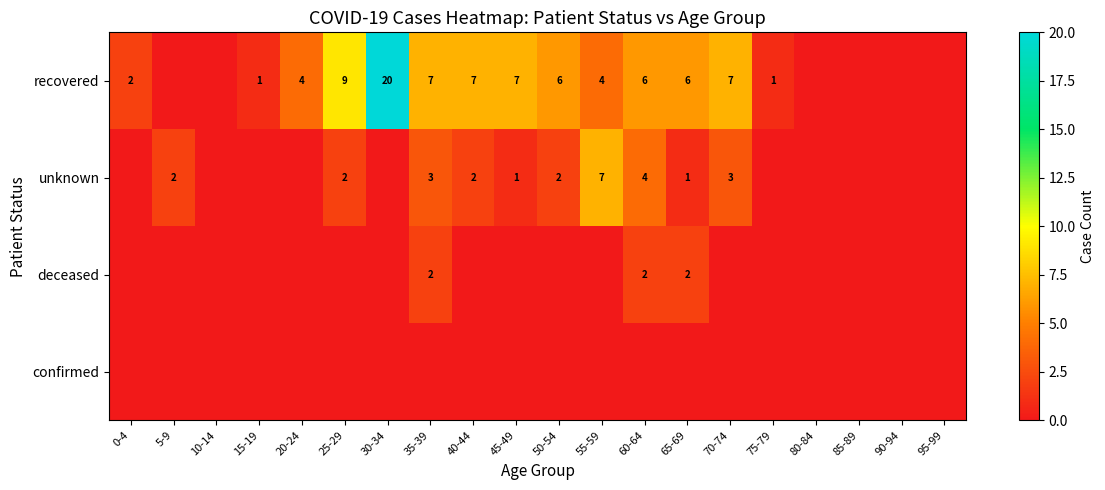

The value of recovered at 50-54 is 8. True or false?

False